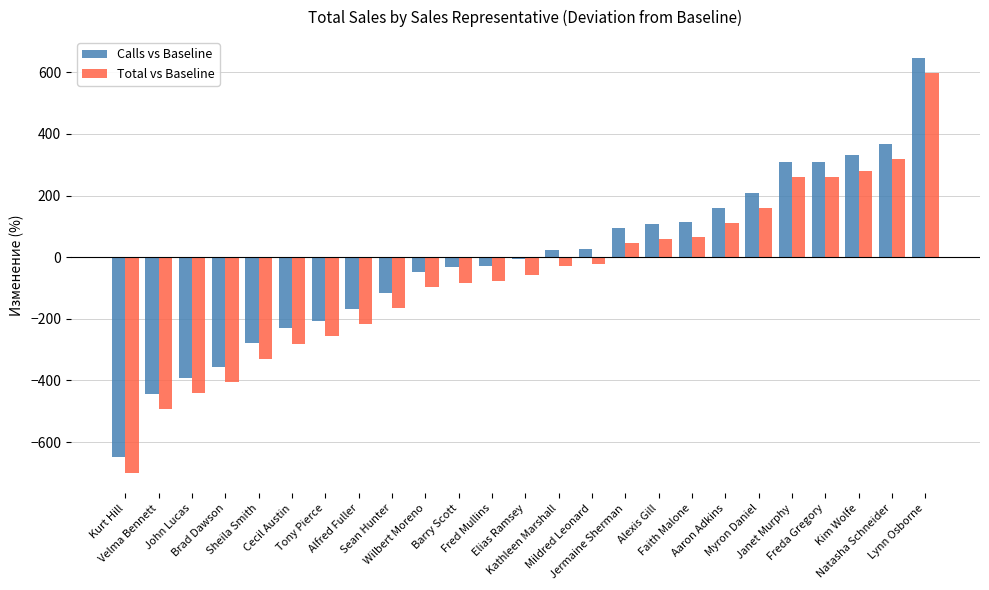

What is the total value across all series at Myron Daniel?

368